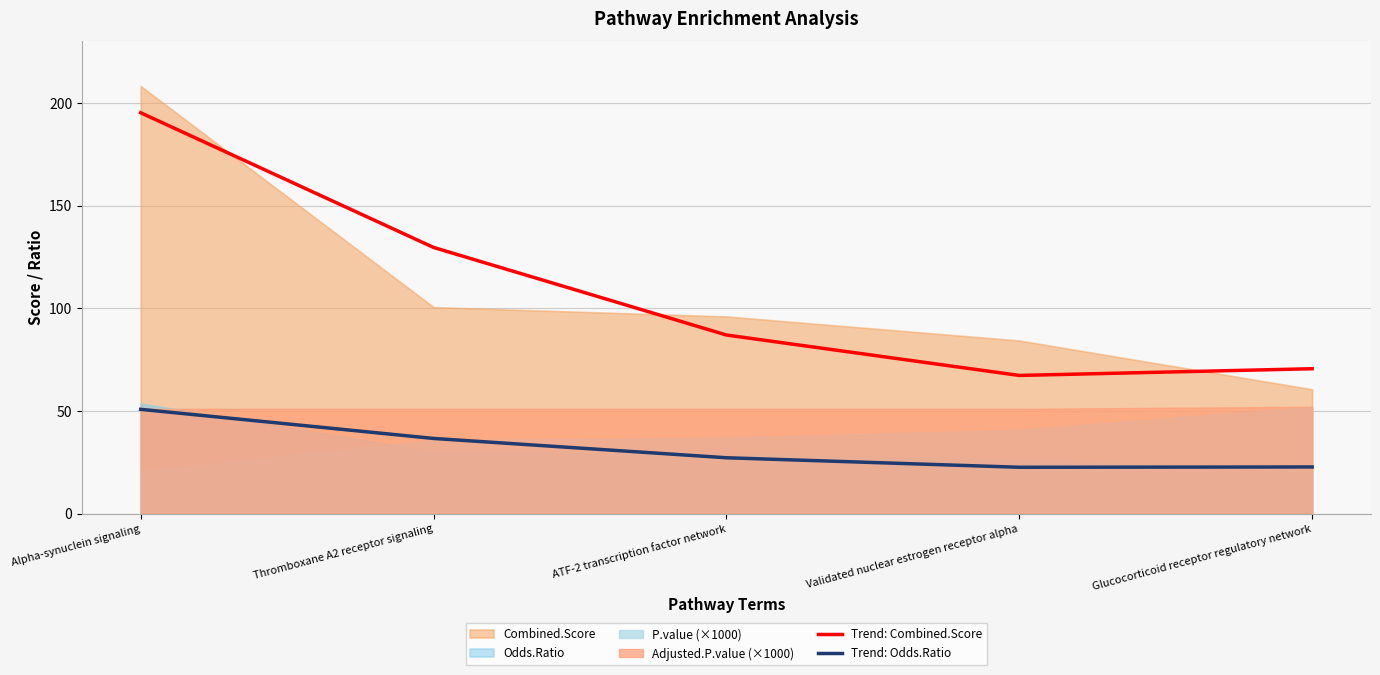

How many lines are shown in the chart?

2